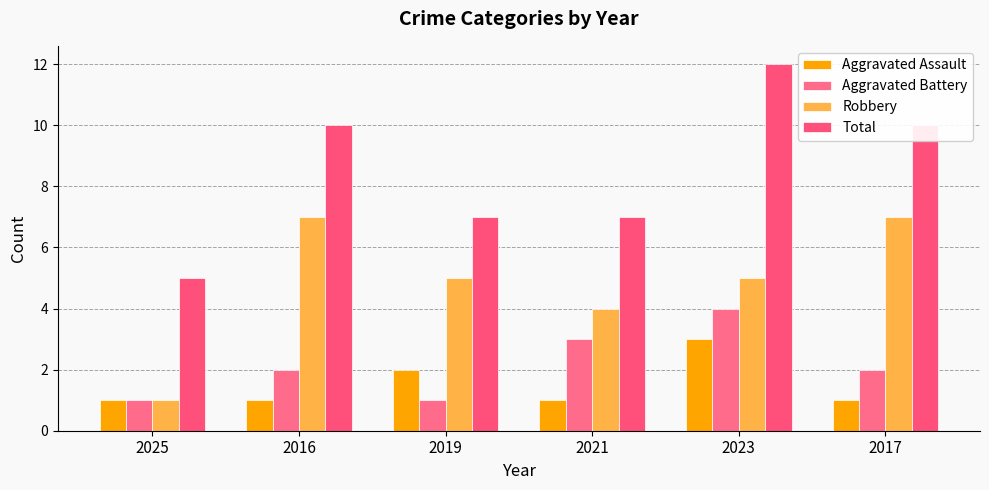

What is the label of the 5th bar from the right?

2016